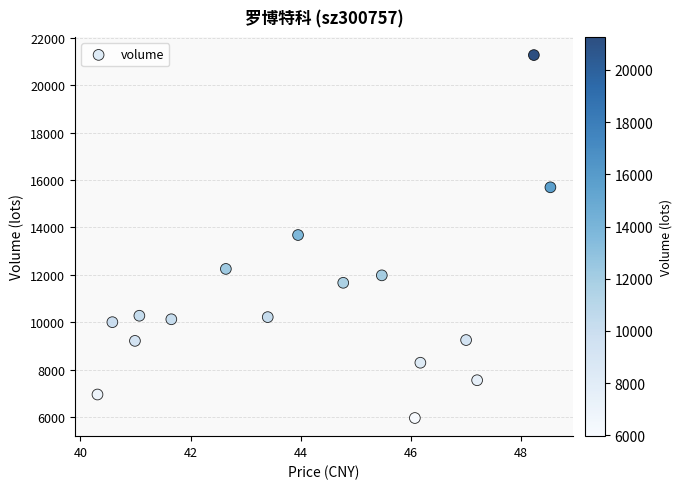

What is the range of Y values (max minus min)?

15302